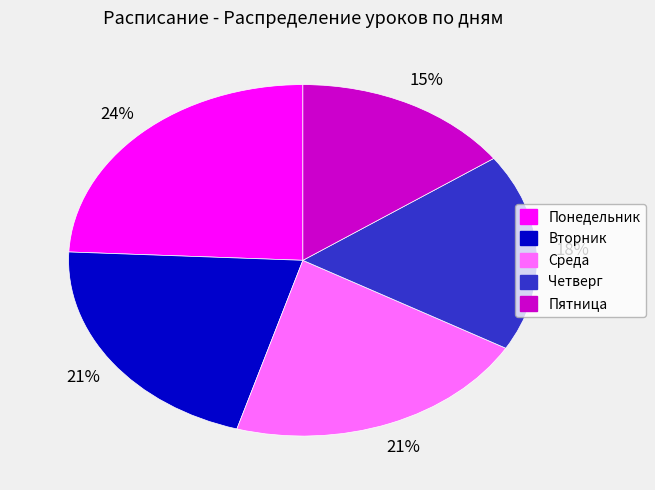

To the nearest percent, what is the combined percentage of Понедельник and Вторник?

45%